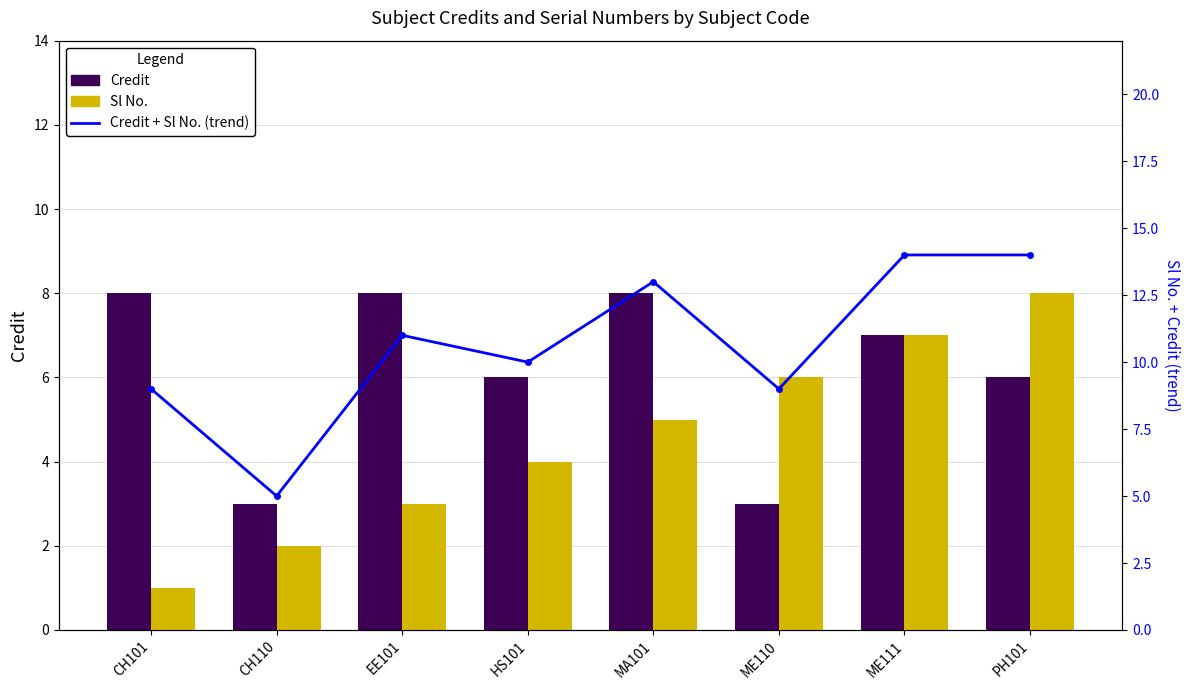

List the series in order of their peak value, highest first.

Credit + Sl No. (trend), Credit, Sl No.